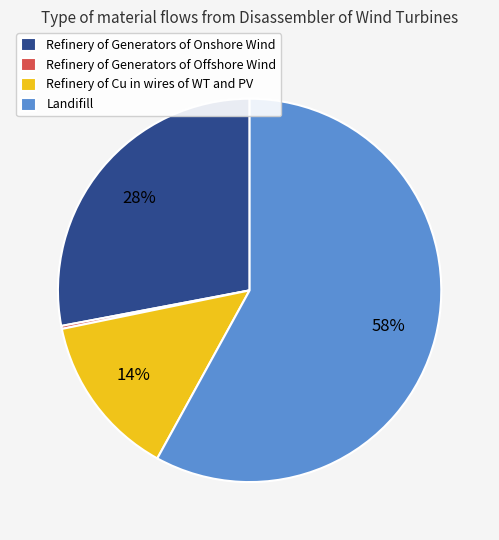

Between Landifill and Refinery of Generators of Onshore Wind, which is larger?

Landifill